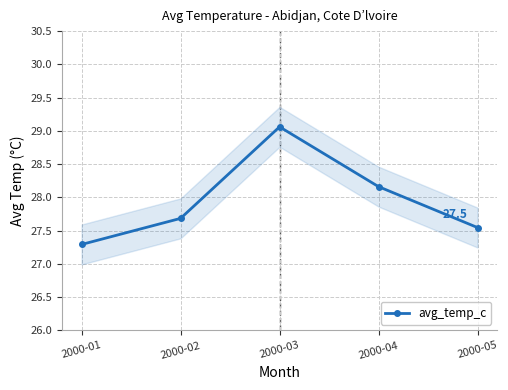

Which has a higher value, 2000-03 or 2000-02?

2000-03